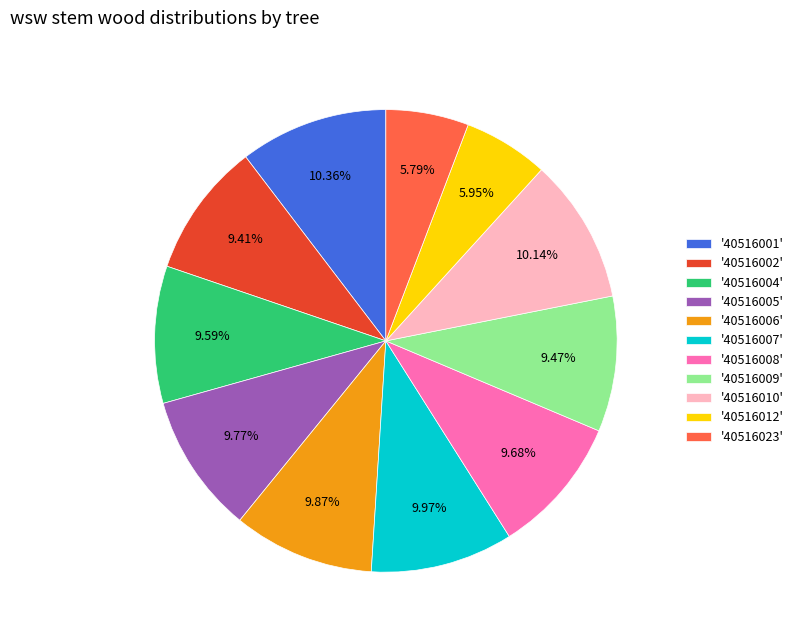

How many segments does this pie chart have?

11